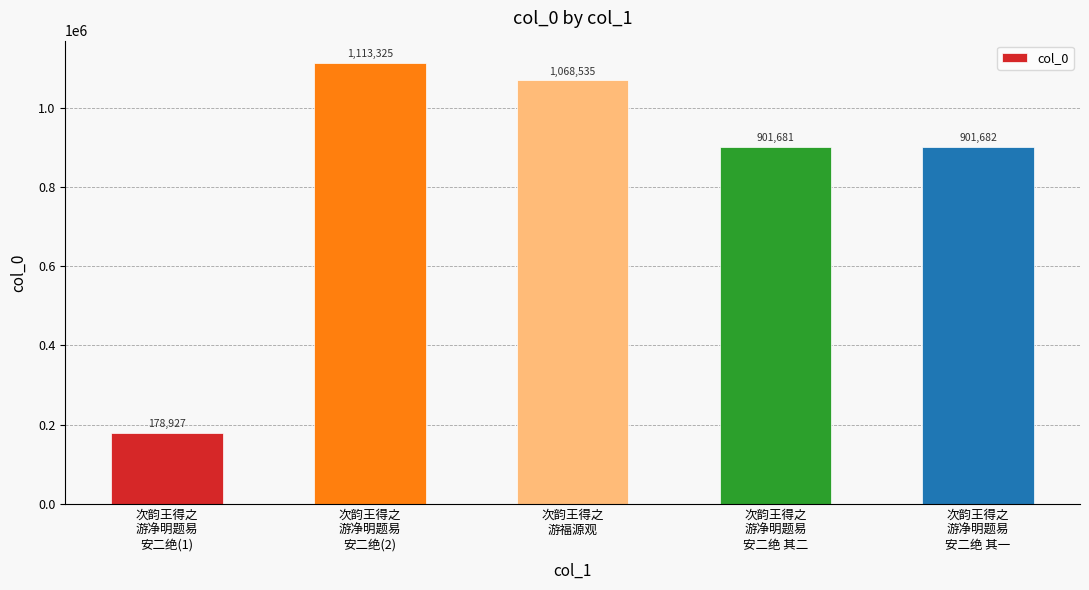

What is the value of the 1st bar from the left?

178927